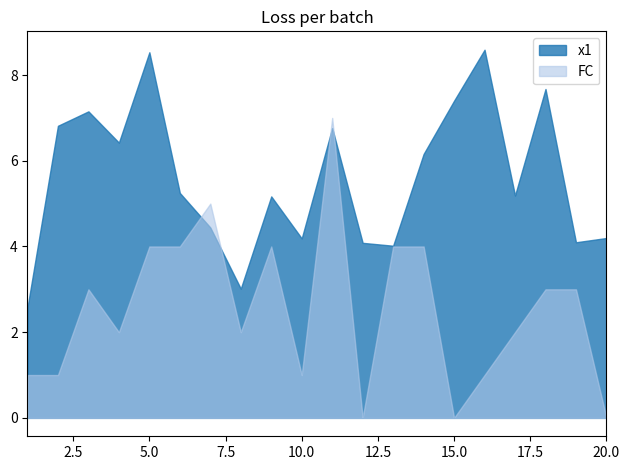

Where do FC and x1 first cross each other?

6 and 7